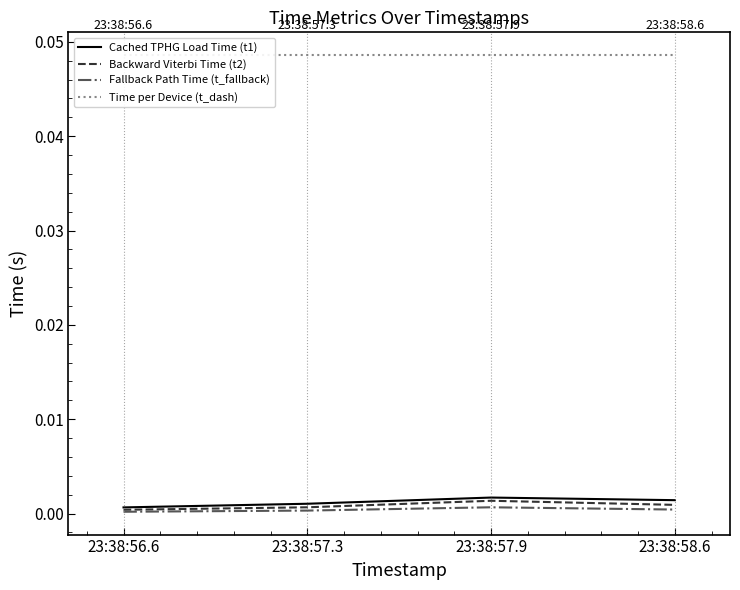

Which series has the largest total across all categories?

Time per Device (t_dash)